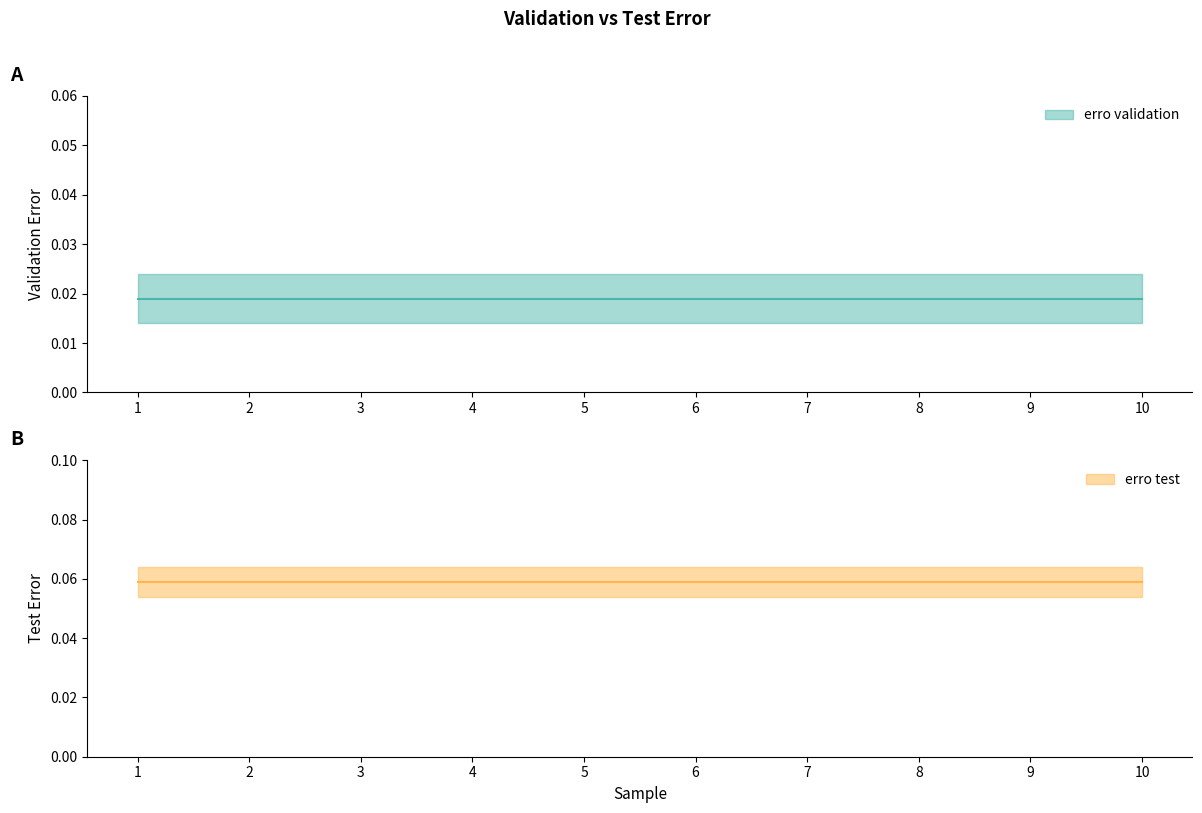

What are all the series names shown in the legend?

erro validation, erro test